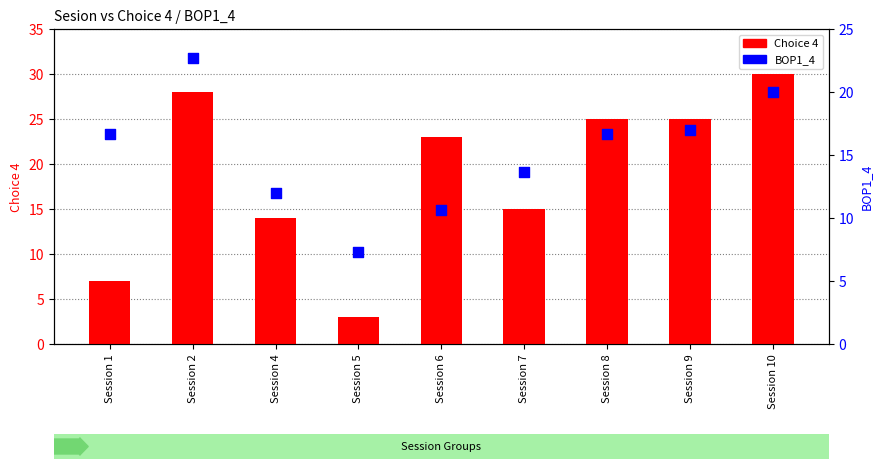

At how many categories does at least one series exceed 23?

4